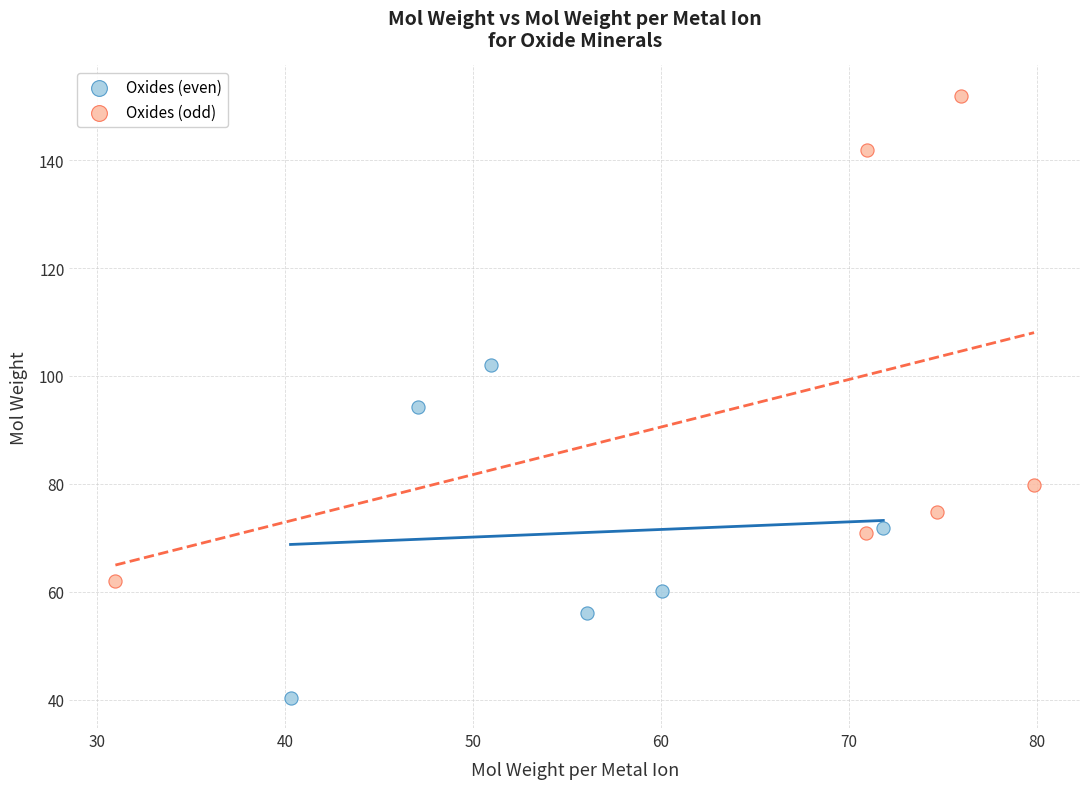

Which series contains the highest Y value?

Oxides (odd)